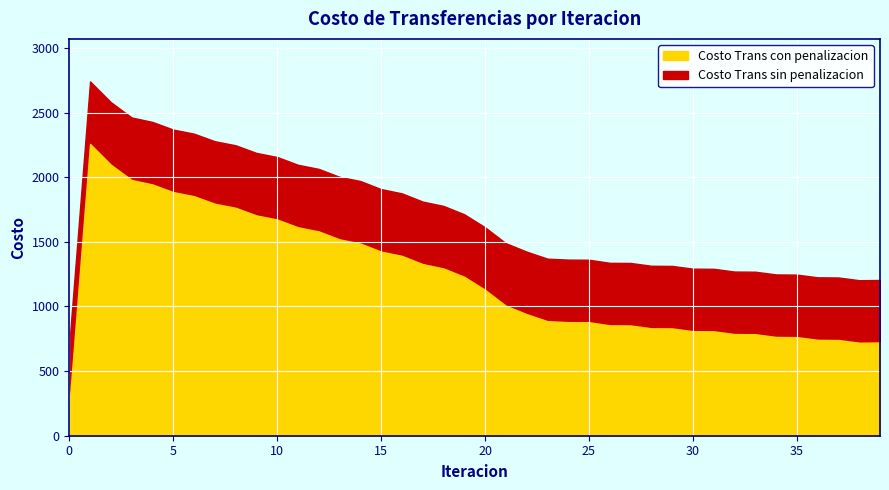

In Costo Trans con penalizacion, how many points are lower than both neighbors (excluding endpoints)?

1